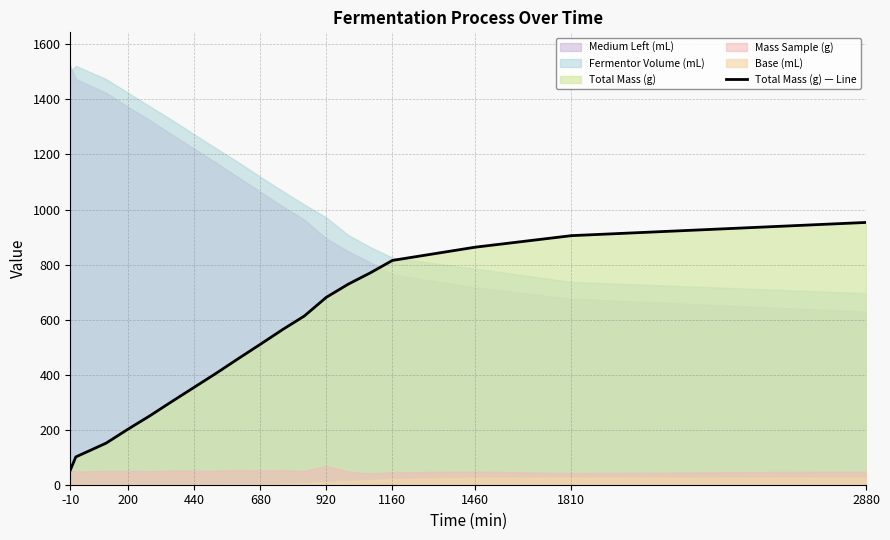

What is the highest value of the Total Mass (g) — Line series?

953